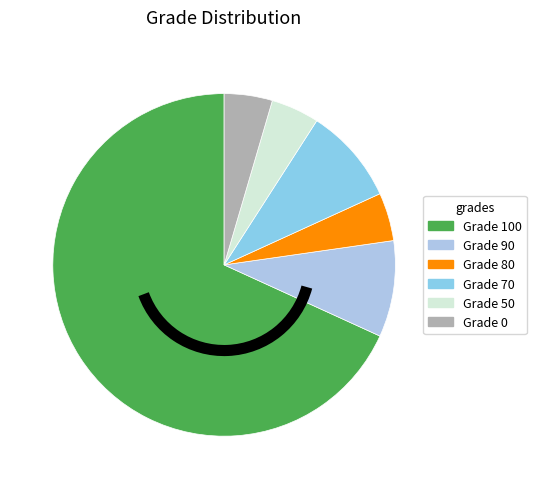

Do Grade 100 and Grade 0 together represent more than half of the pie?

Yes